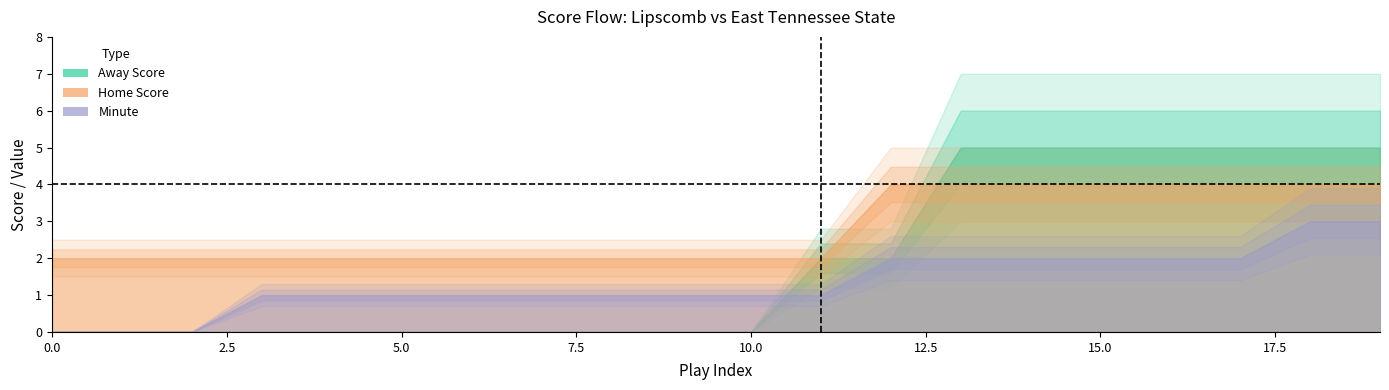

What is the value of the Away Score point at the 15th from the left?

5